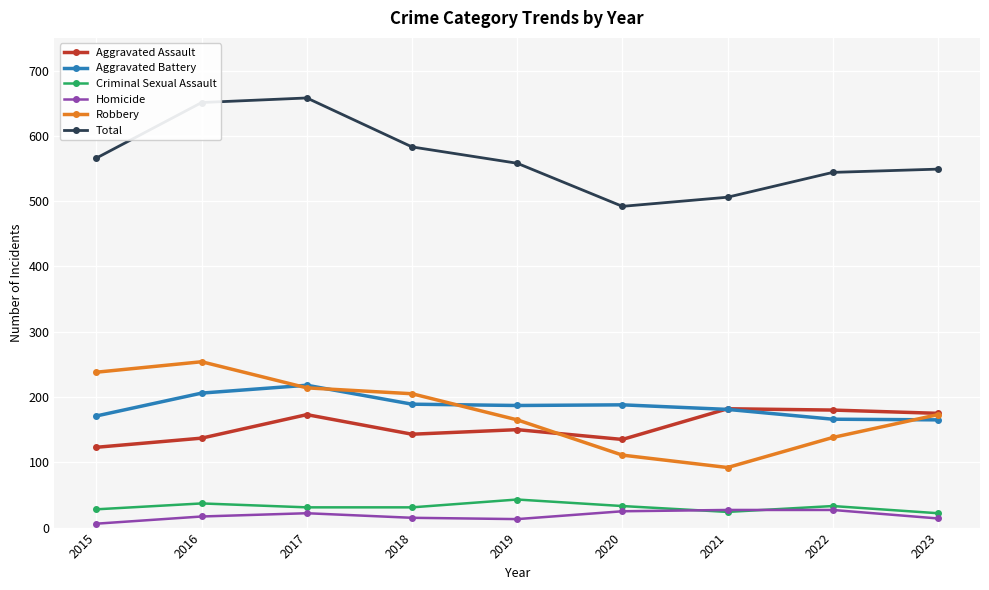

Count the number of categories in the chart.

9